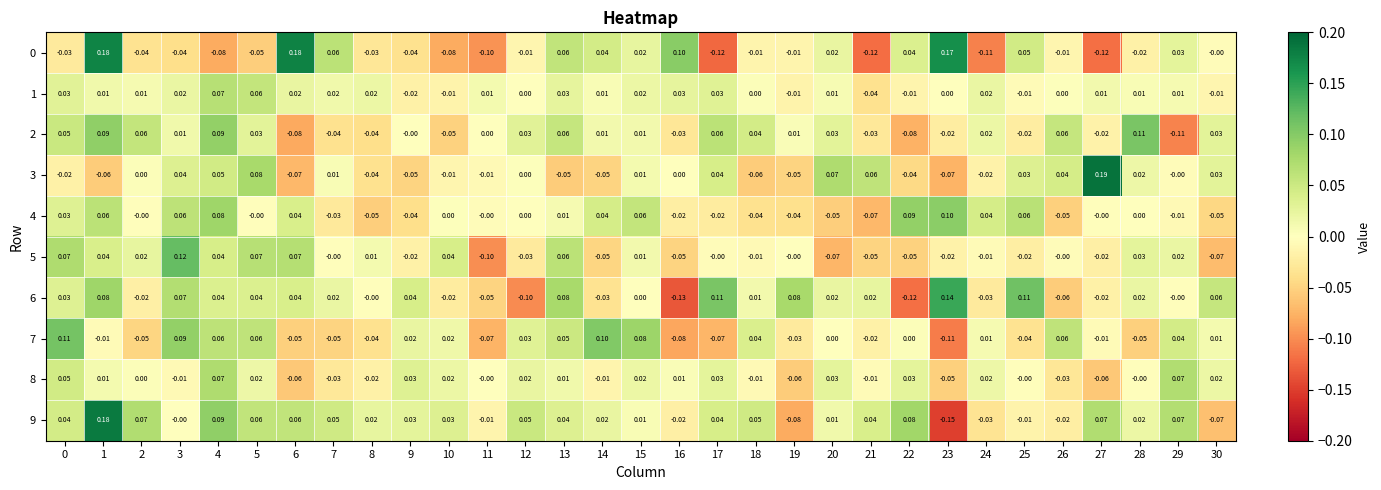

Is the value of 0 at 29 greater than the value of 1 at 28?

Yes